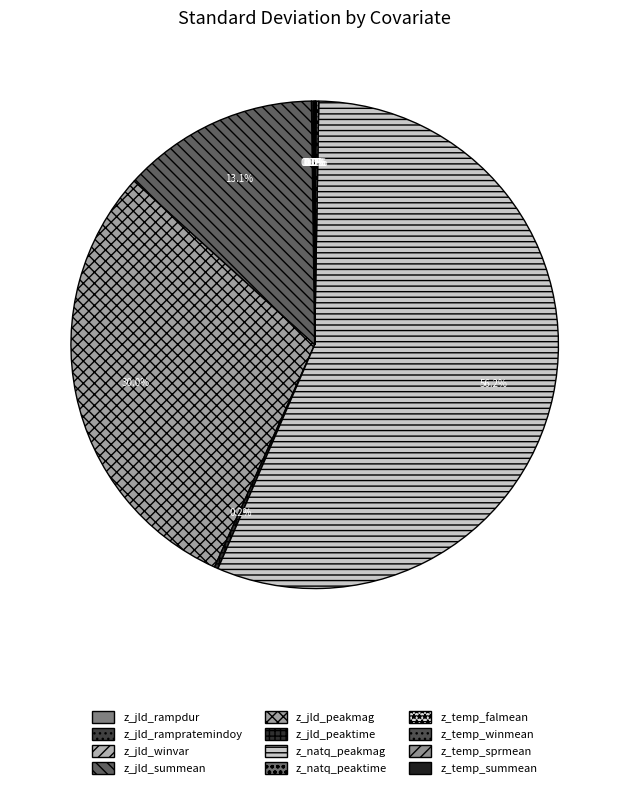

What is the change in value from z_jld_summean to z_jld_peakmag?

+1083.6